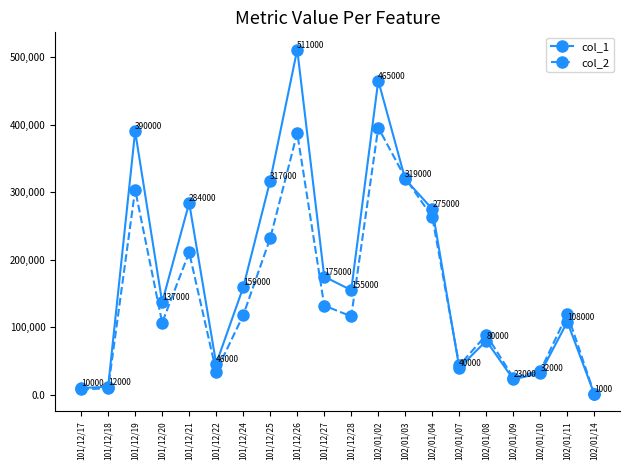

What is the maximum value shown in the chart?

511000